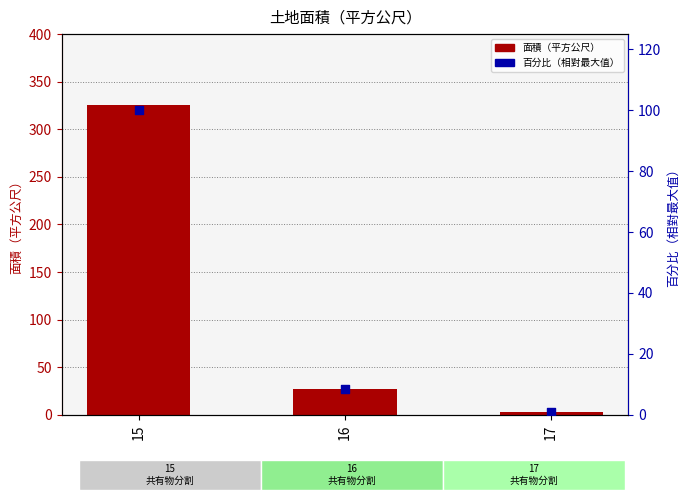

What are all the series names shown in the legend?

面積（平方公尺）, 百分比（相對最大值）